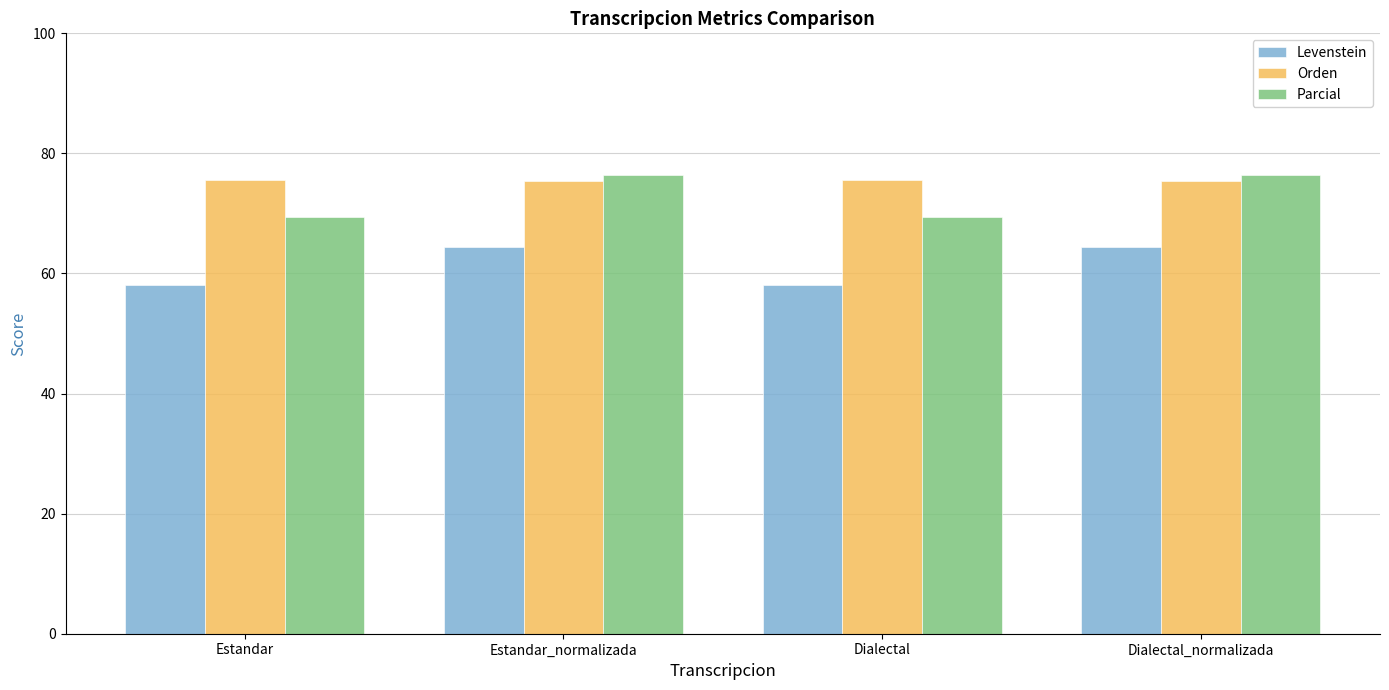

Are the bars horizontal?

No